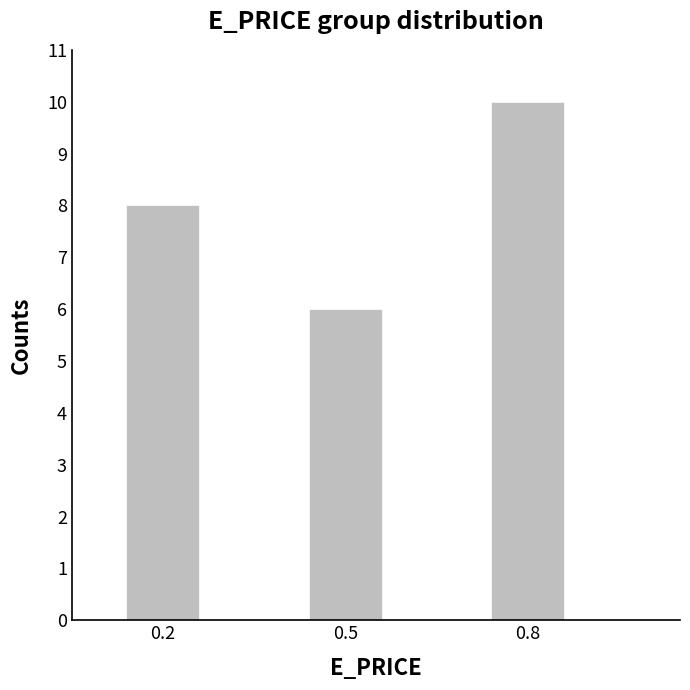

Which category has the highest value across all series?

0.8